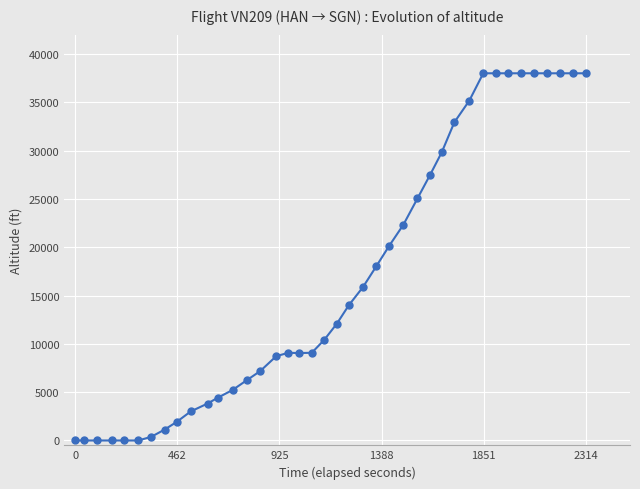

What is the sum of all values?

674675